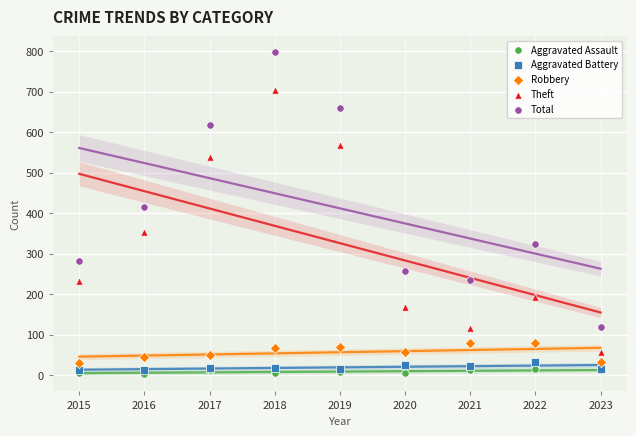

Which series has the largest Y range (max minus min)?

Total